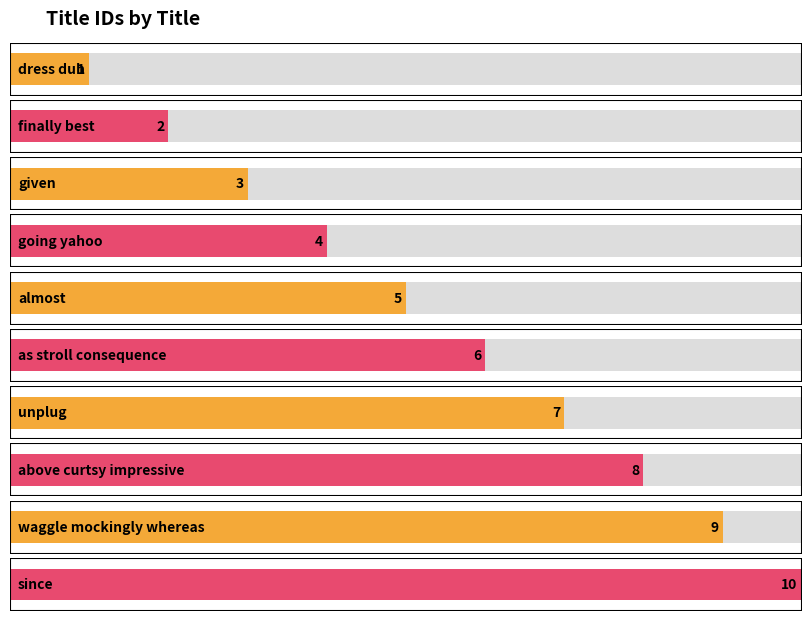

Which category has the highest value across all series?

since